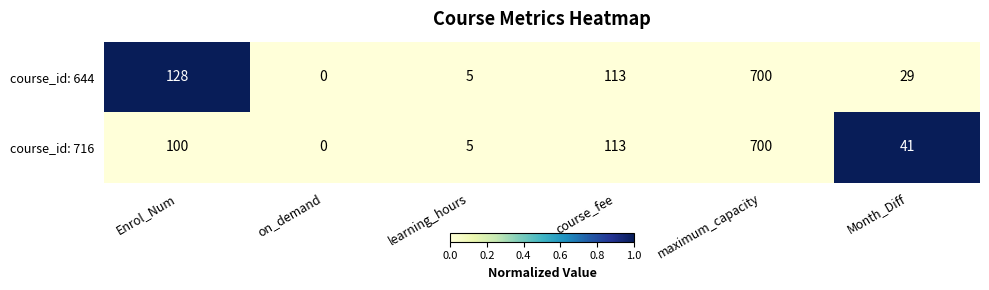

Reading left to right, extract all data points from this chart.

course_id: 644: 128	0	5	113	700	29
course_id: 716: 100	0	5	113	700	41